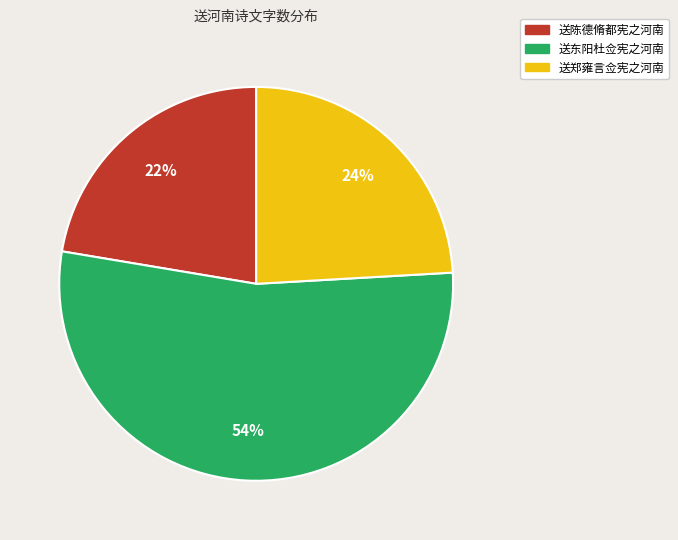

Rank the categories by value from lowest to highest.

送陈德脩都宪之河南, 送郑雍言佥宪之河南, 送东阳杜佥宪之河南